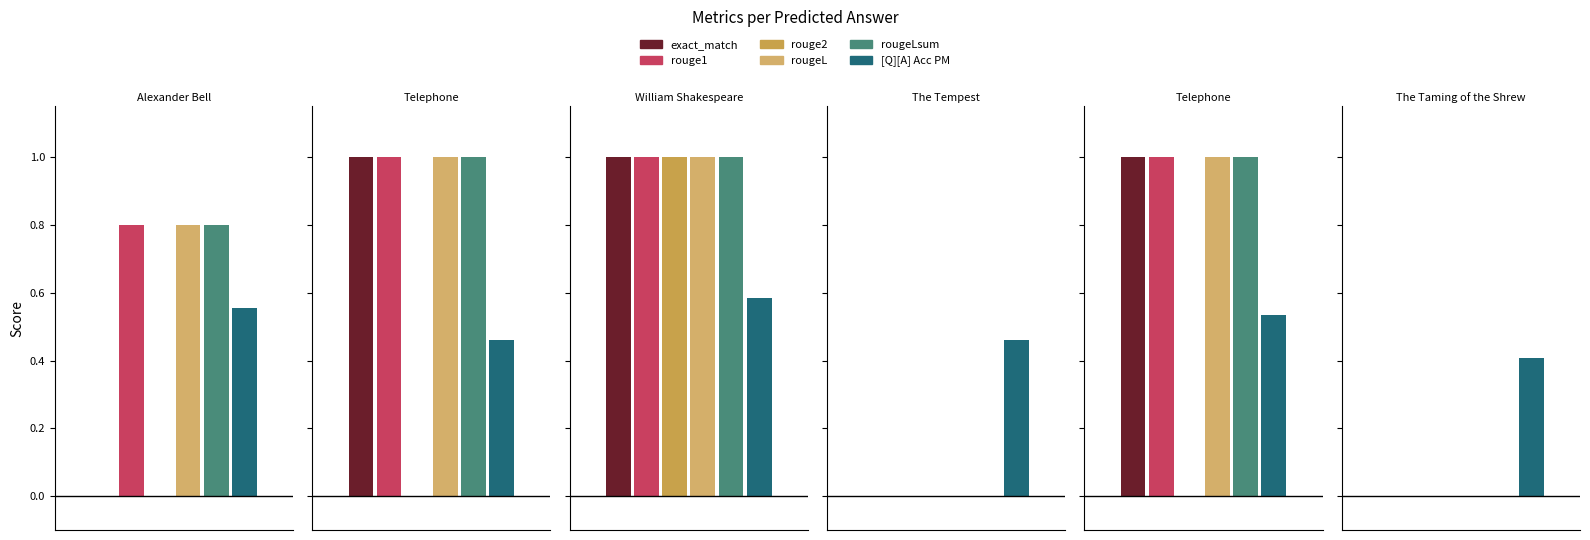

How many groups of bars are there?

6